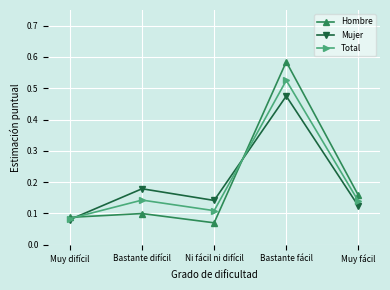

True or false: Mujer has a value of 0.1 at Bastante difícil.

False